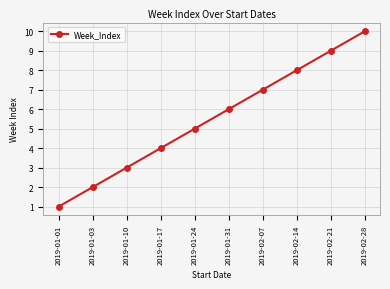

How many lines are shown in the chart?

1